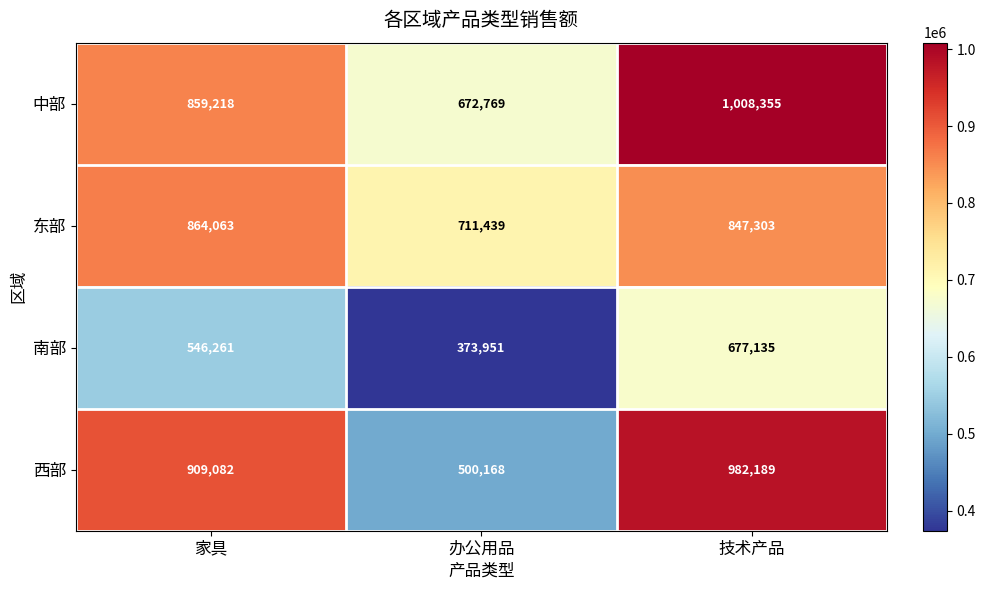

The 东部 series shows 420236 at 技术产品. True or false?

False